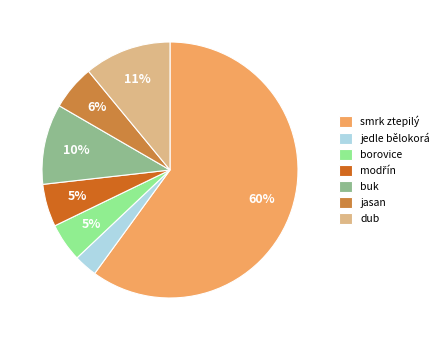

Count the number of slices in the pie.

7